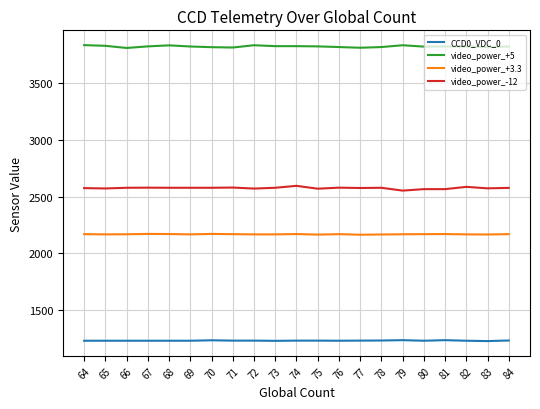

What is the sum of the video_power_+5 values at 76 and 73?

7646